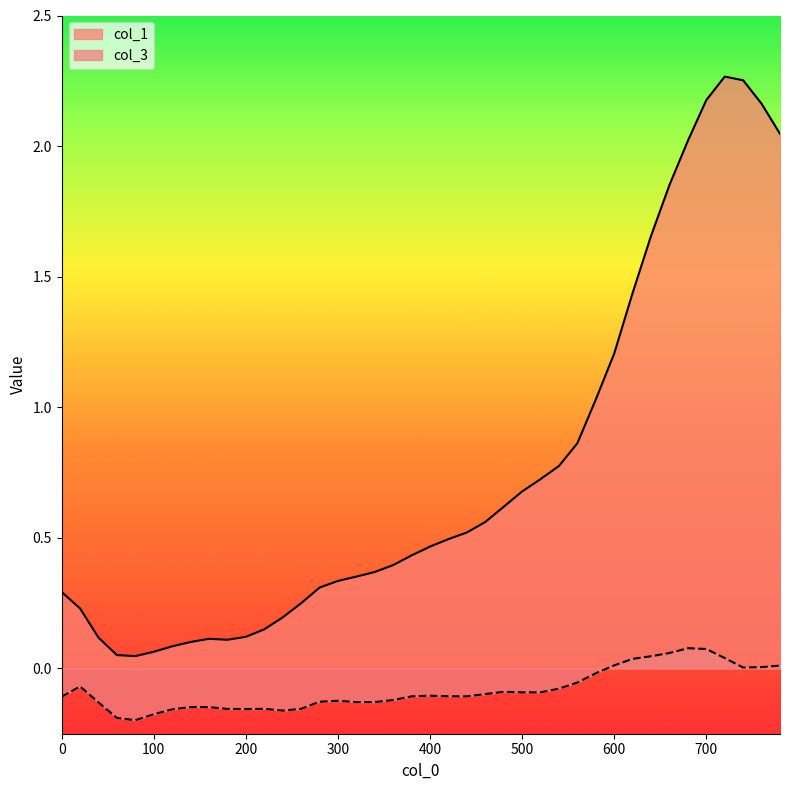

Where is col_1 nearest to the value 1?

580